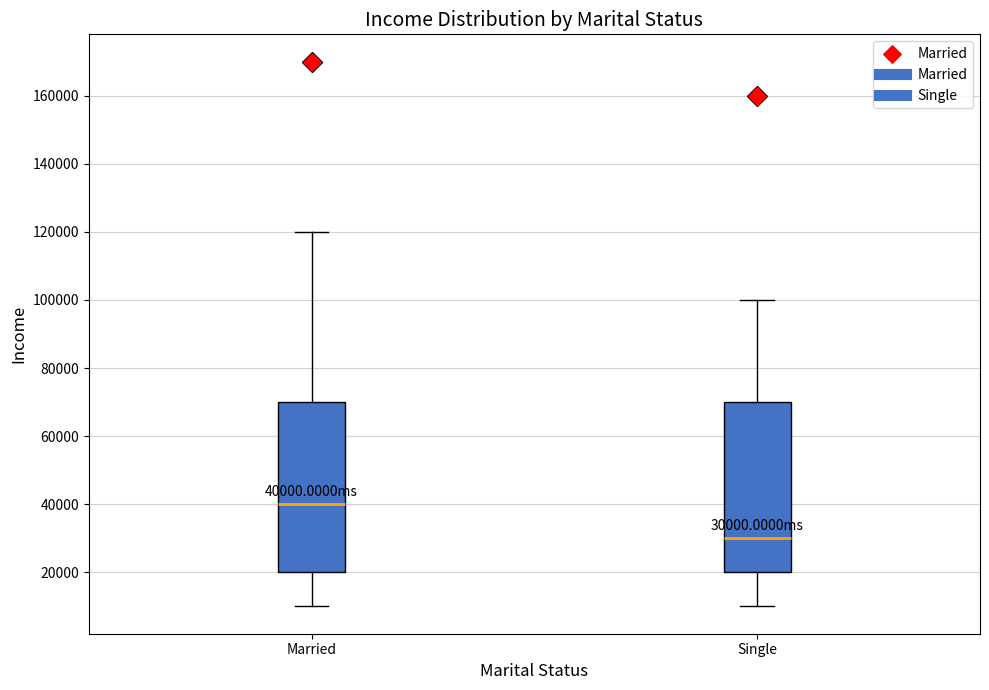

Which box's median line is the lowest?

Single